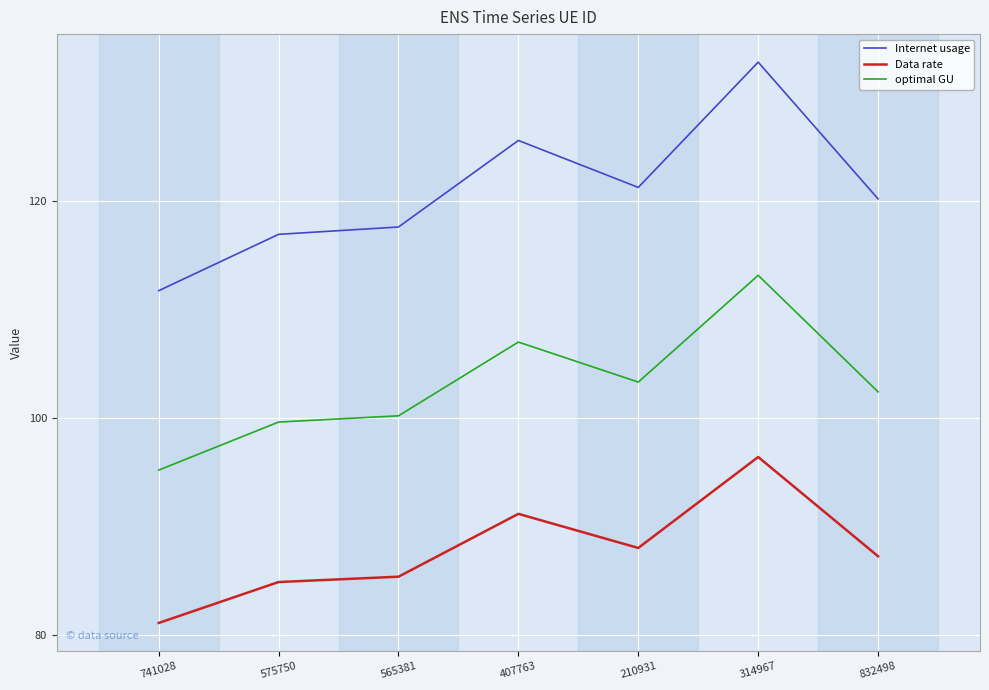

What is the difference between the second highest and second lowest values in the Internet usage series?

8.6